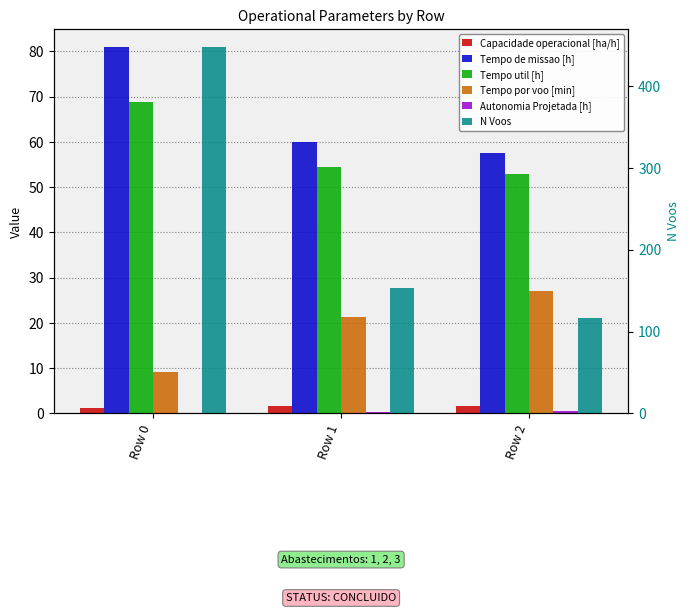

Which has a higher value, Row 1 or Row 2?

Row 2